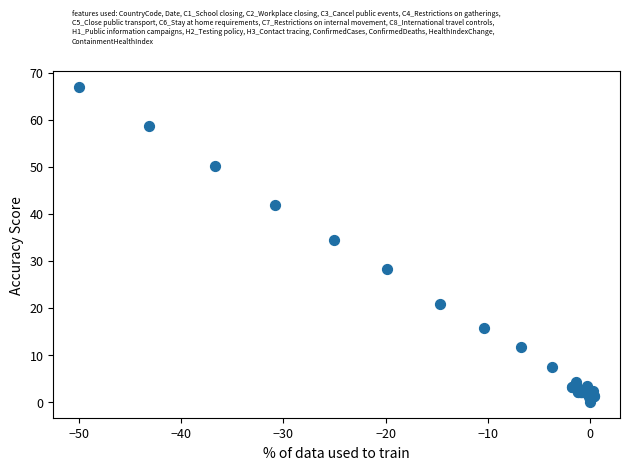

What Y value in the scatter plot is closest to 33?

34.5